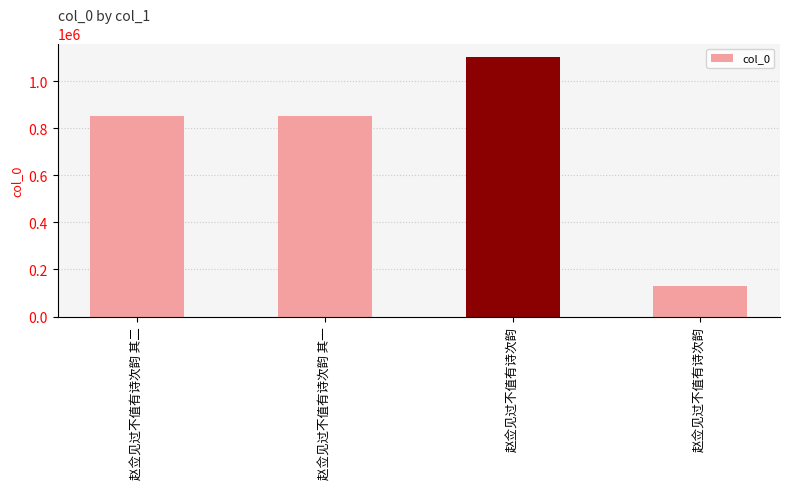

List the labels in order of value, smallest first.

赵佥见过不值有诗次韵, 赵佥见过不值有诗次韵 其二, 赵佥见过不值有诗次韵 其一, 赵佥见过不值有诗次韵